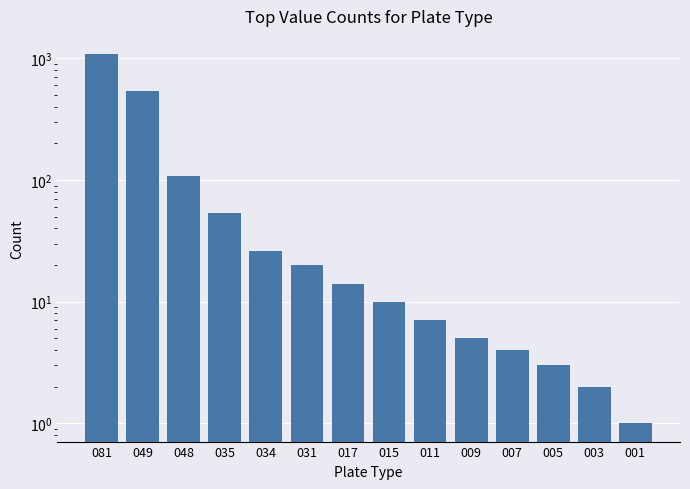

How many bars are there in total?

14